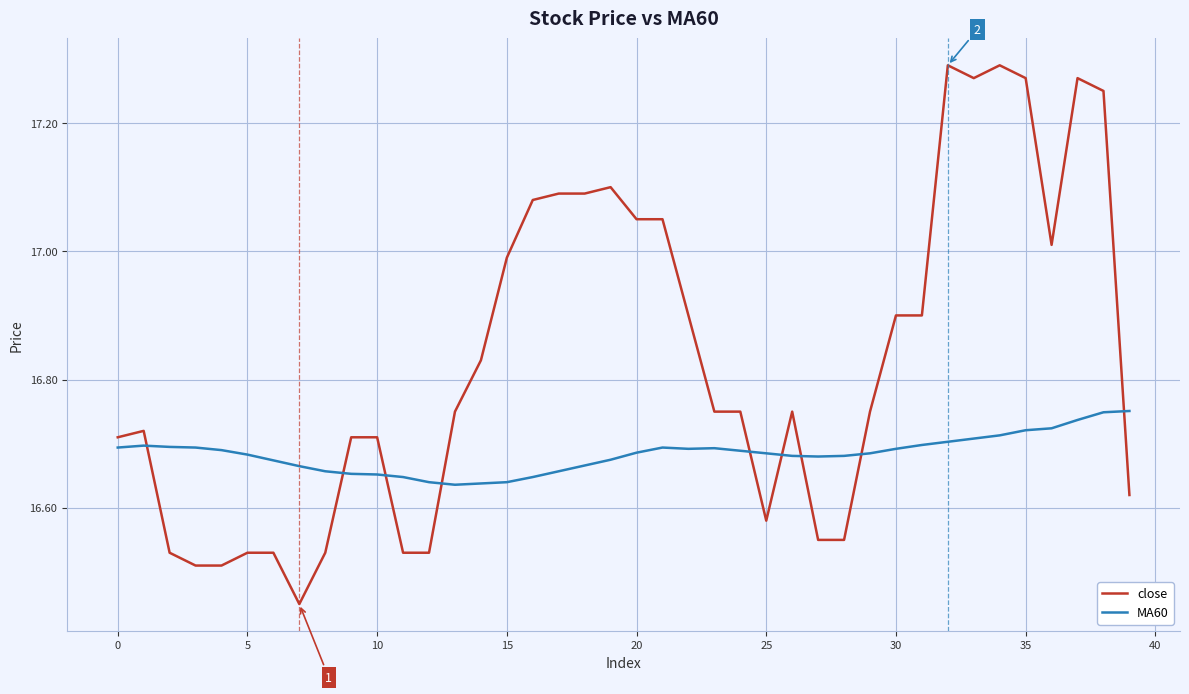

At how many categories does at least one series exceed 16?

40